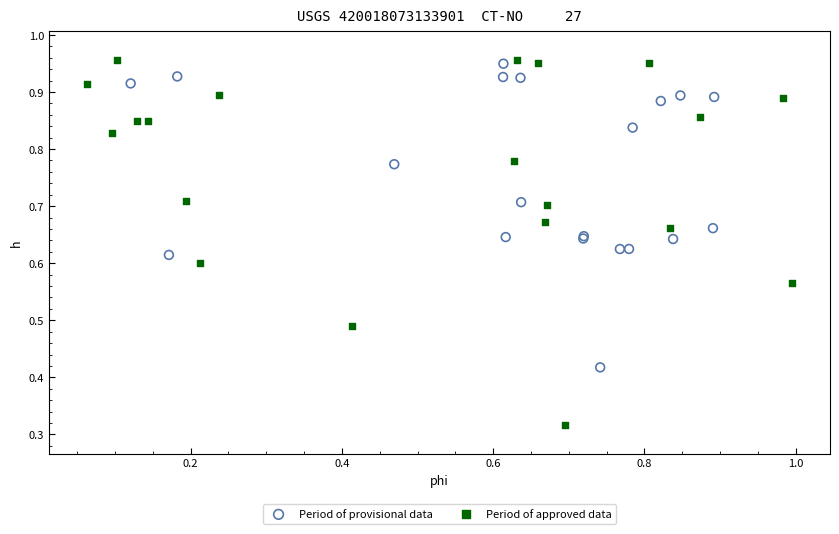

Which series reaches the minimum Y coordinate?

Period of approved data